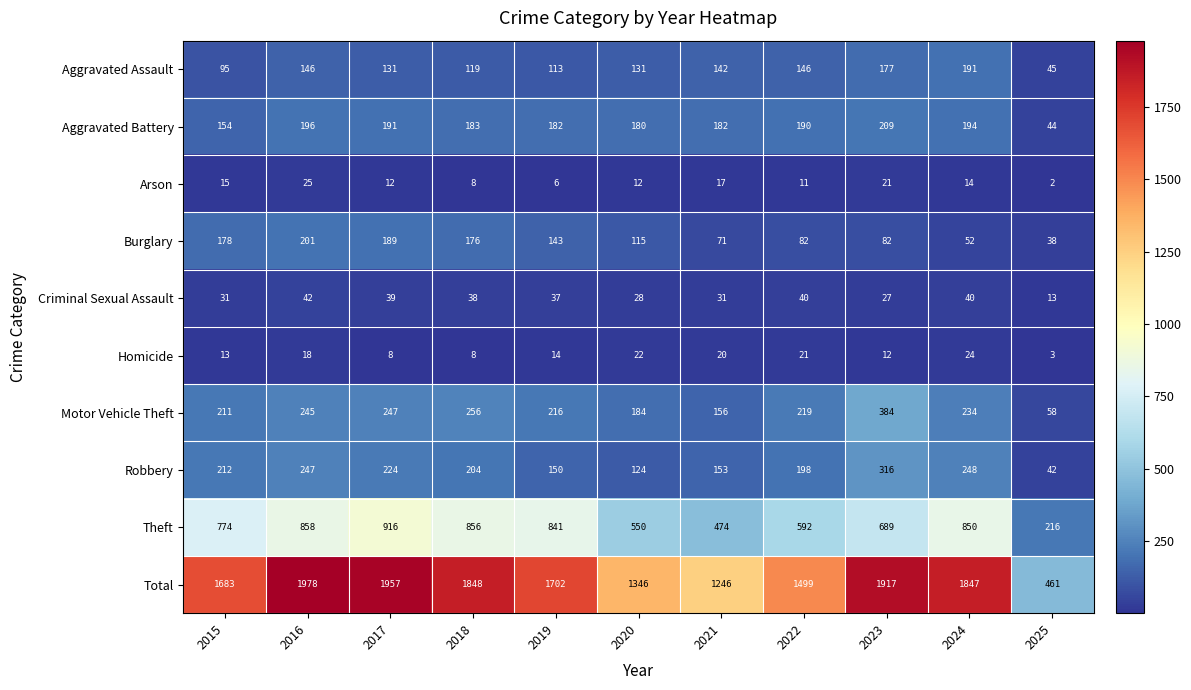

Rank the series by their maximum value, from lowest to highest.

Homicide, Arson, Criminal Sexual Assault, Aggravated Assault, Burglary, Aggravated Battery, Robbery, Motor Vehicle Theft, Theft, Total